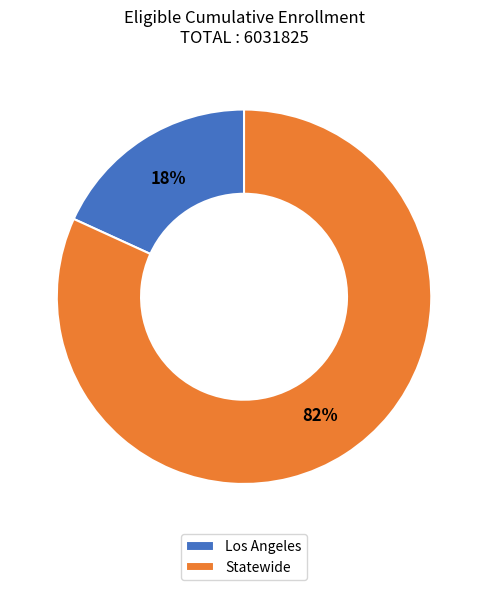

Between Statewide and Los Angeles, which is larger?

Statewide